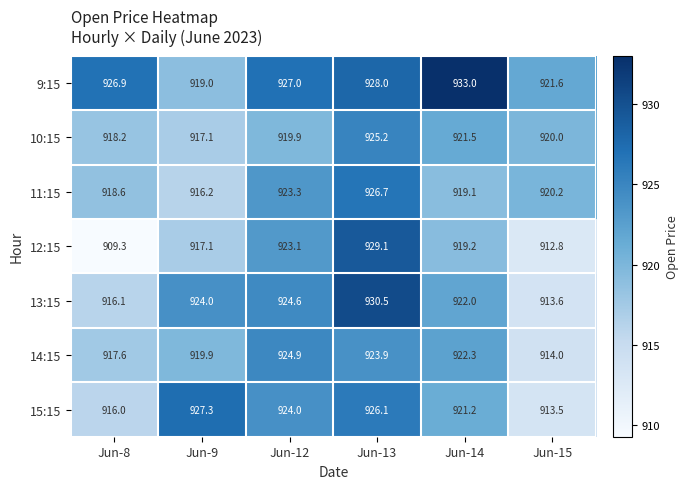

Which series changed the most between Jun-14 and Jun-15?

9:15